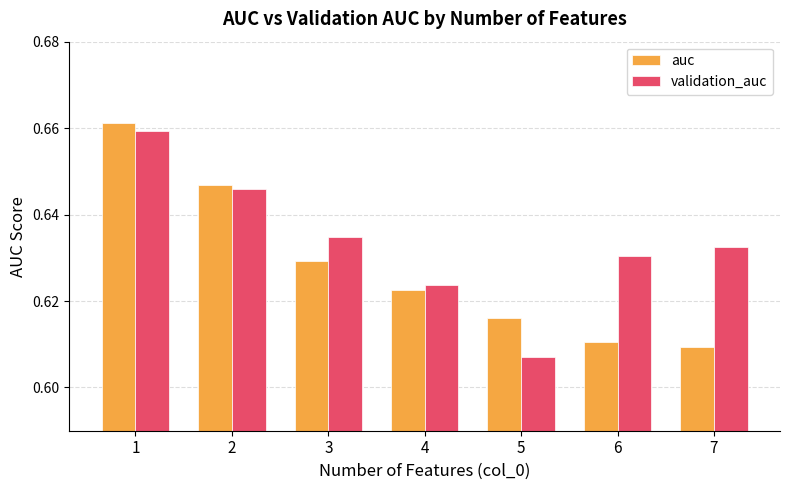

Count the auc values in the range 0 to 1.

7